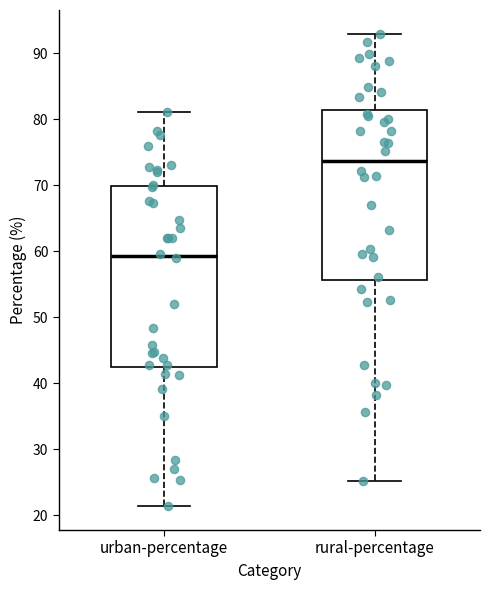

Where is the lower edge of the box for urban-percentage on the y-axis? The values are not printed on the chart, so give them approximately, as read against the axis.

42